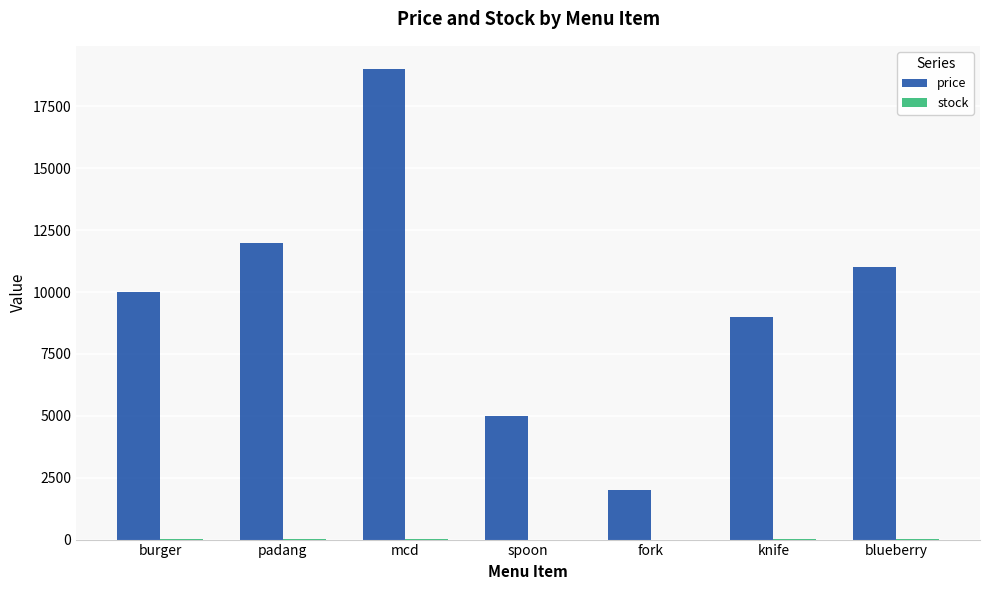

What is the spread (max minus min) of values at padang?

11990